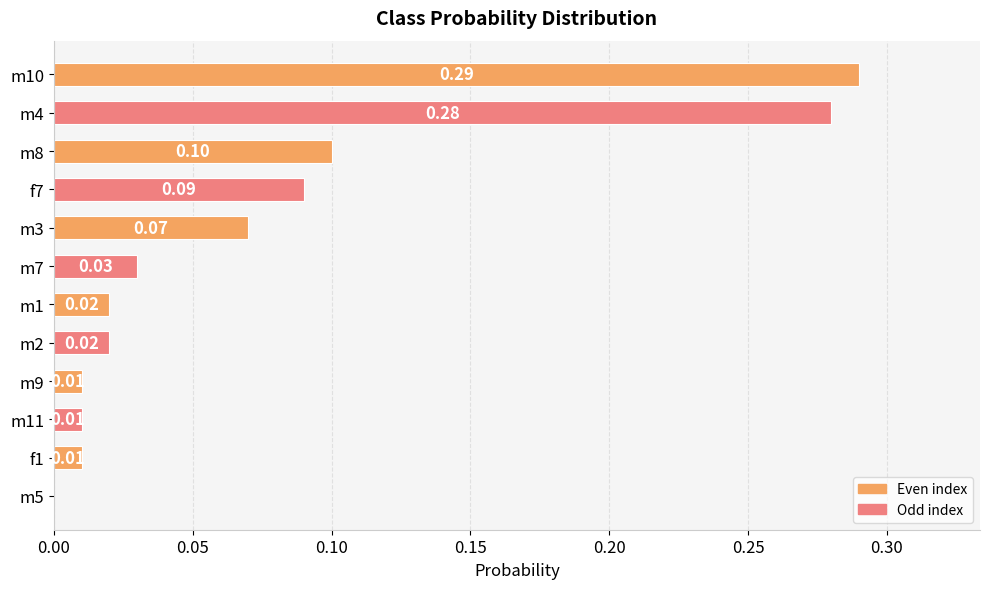

What is the sum of all values?

0.9